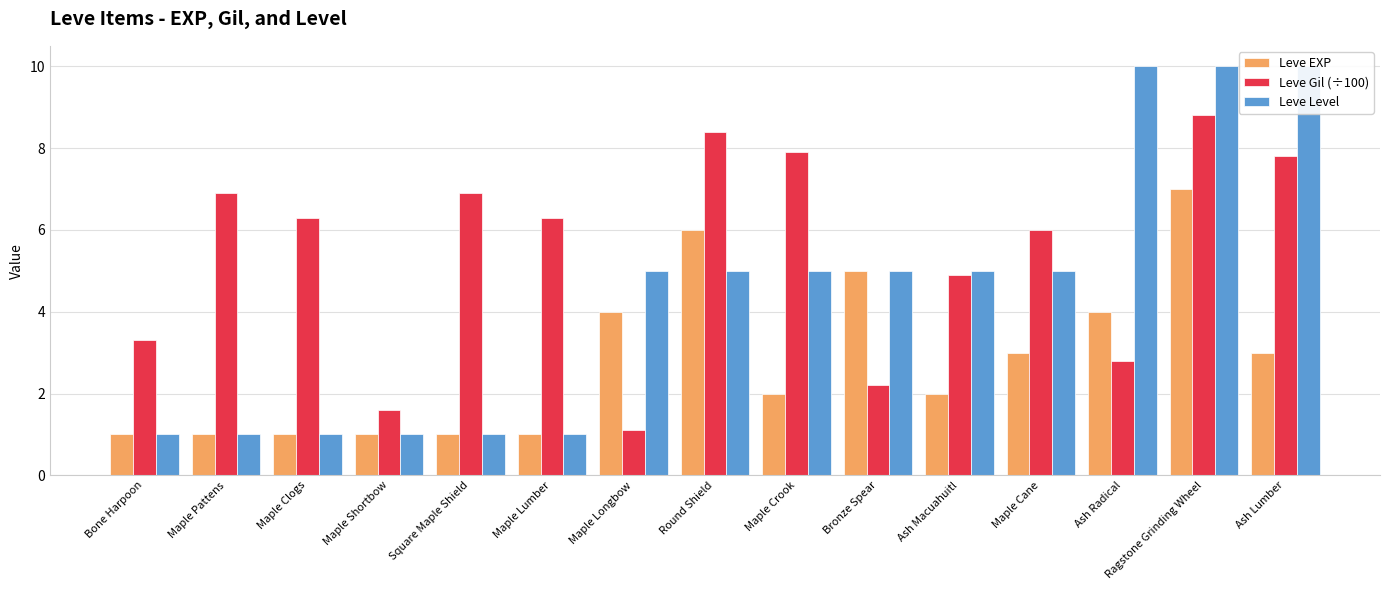

Which category has the highest value in the Leve EXP series?

Ragstone Grinding Wheel